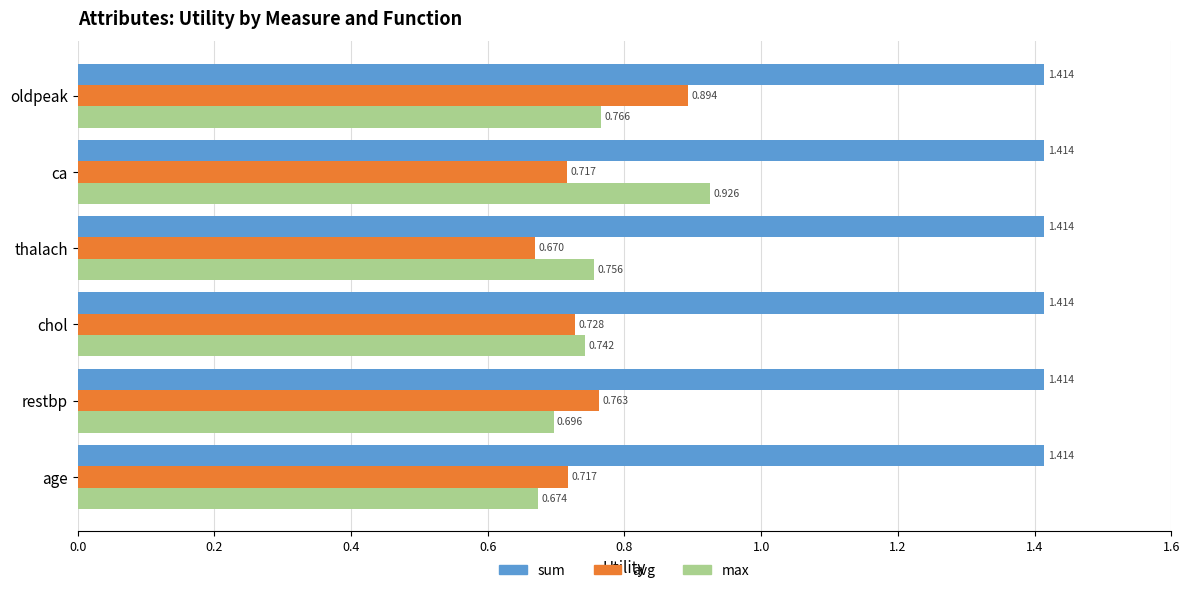

What are all the series names shown in the legend?

sum, avg, max